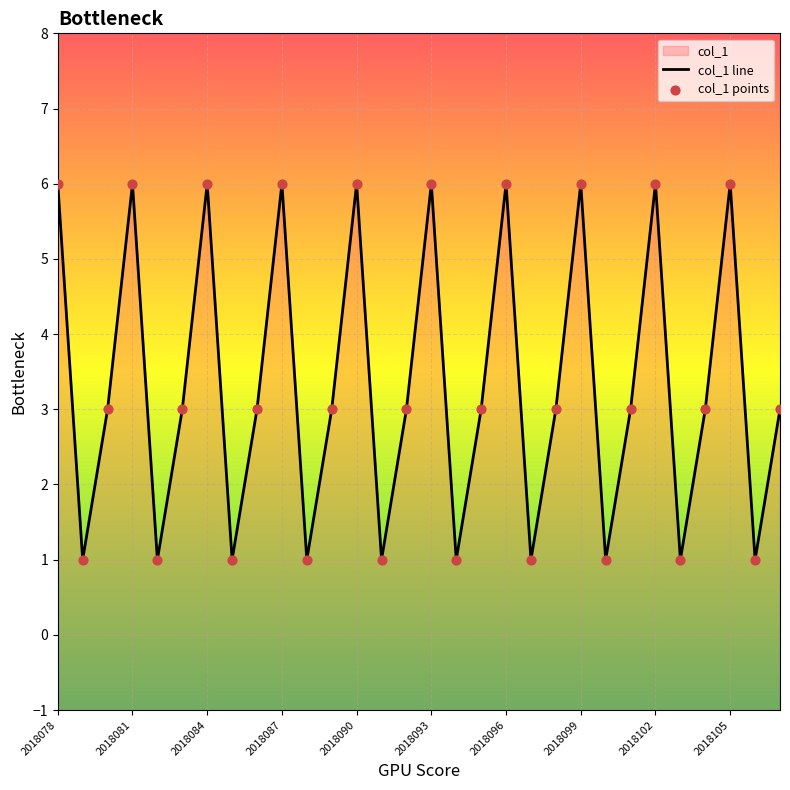

At how many categories does at least one series exceed 5?

10